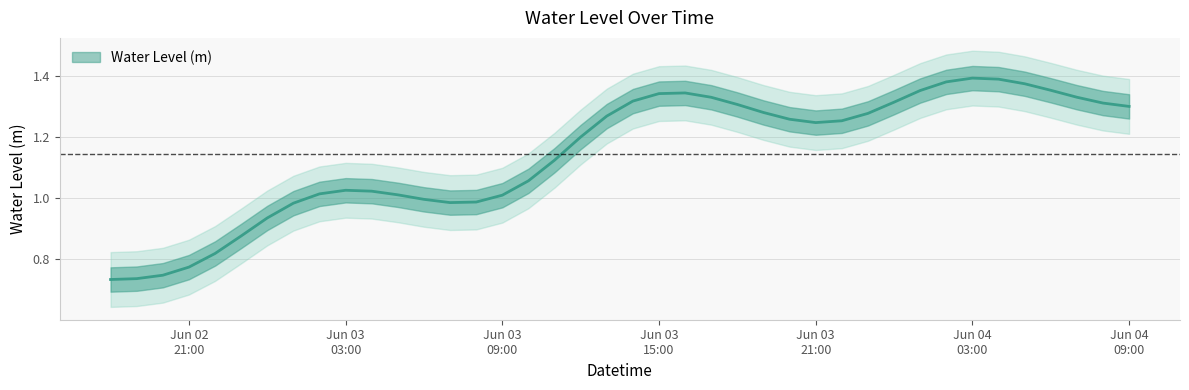

How many points are higher than both their immediate neighbors (excluding endpoints)?

3